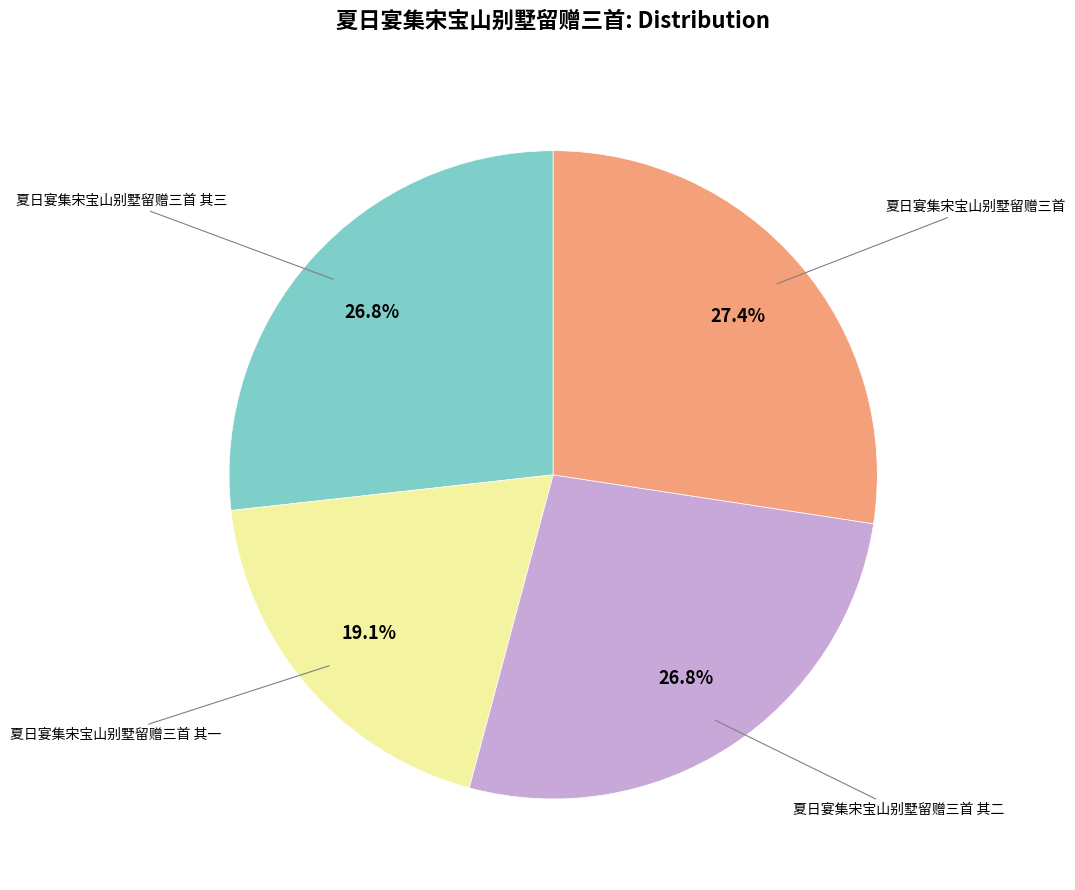

Count the number of slices in the pie.

4